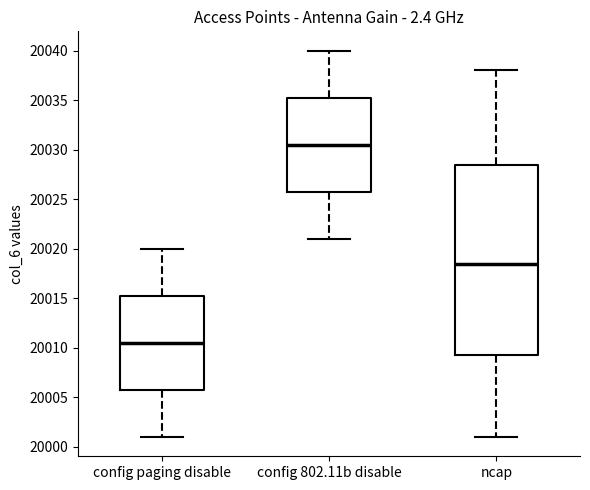

Where does the upper whisker of the box for config paging disable end on the y-axis? The values are not printed on the chart, so give them approximately, as read against the axis.

20020.0